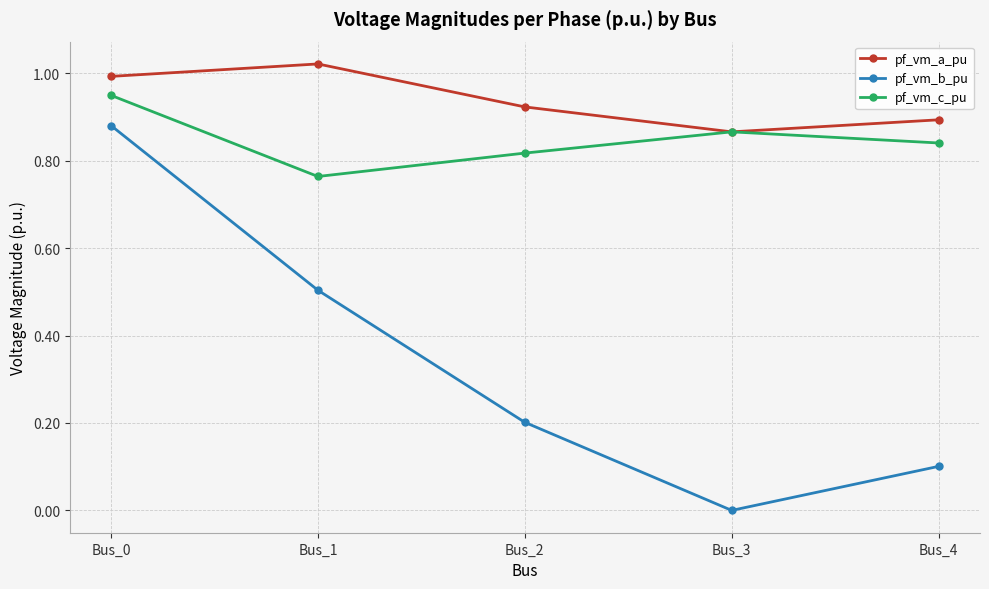

The value of pf_vm_b_pu at Bus_0 is 1.3. True or false?

False